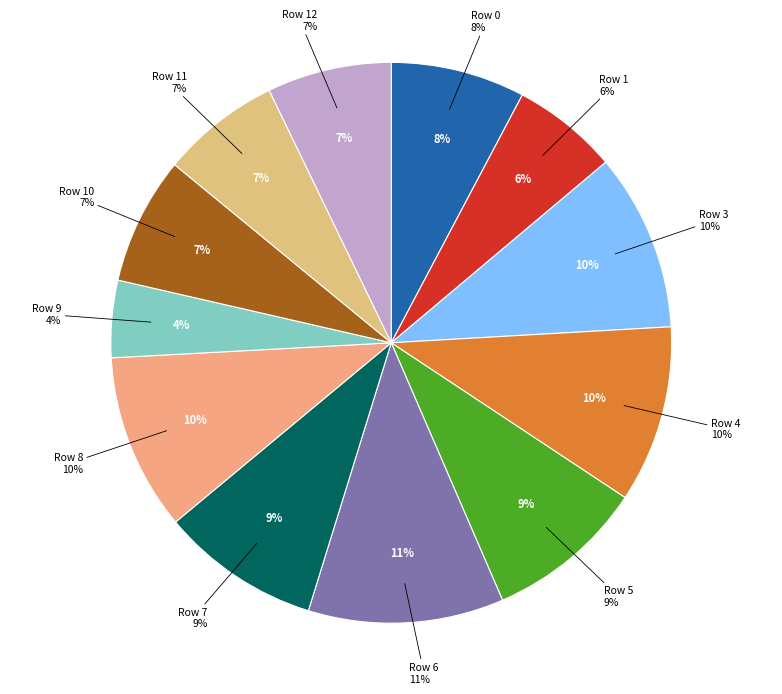

True or false: 9 accounts for 4% of the total.

True